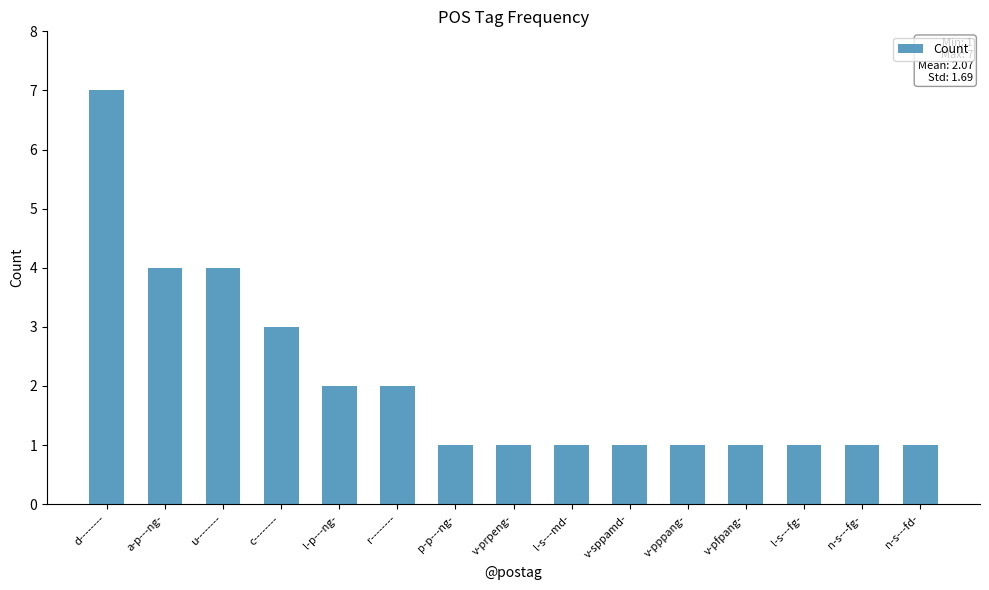

What is the ratio of the value at r-------- to the value at c--------?

0.7